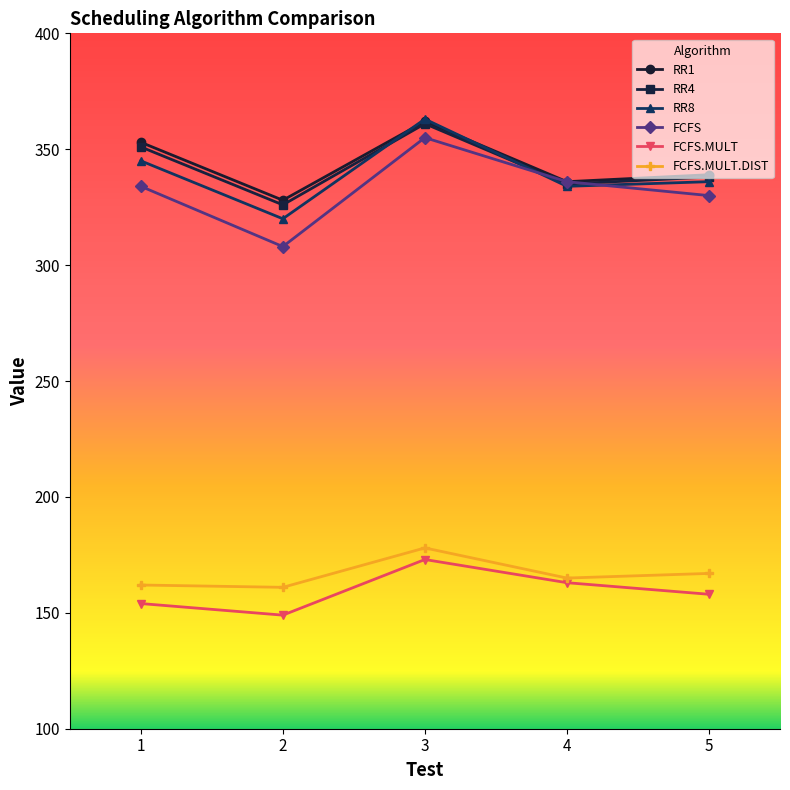

Count the number of categories in the chart.

5